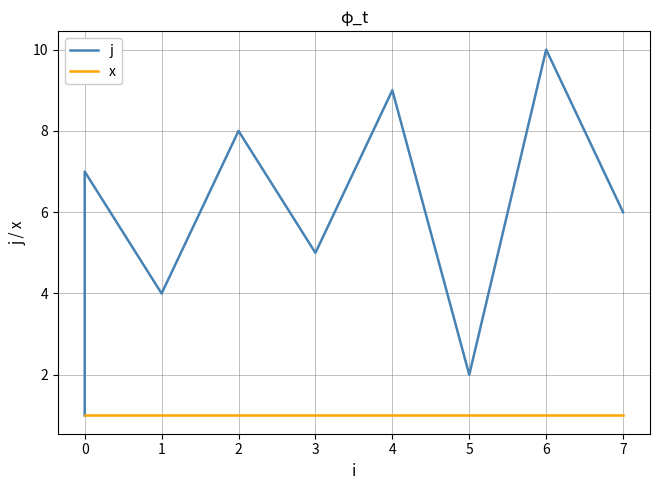

True or false: x and j intersect in this chart.

False